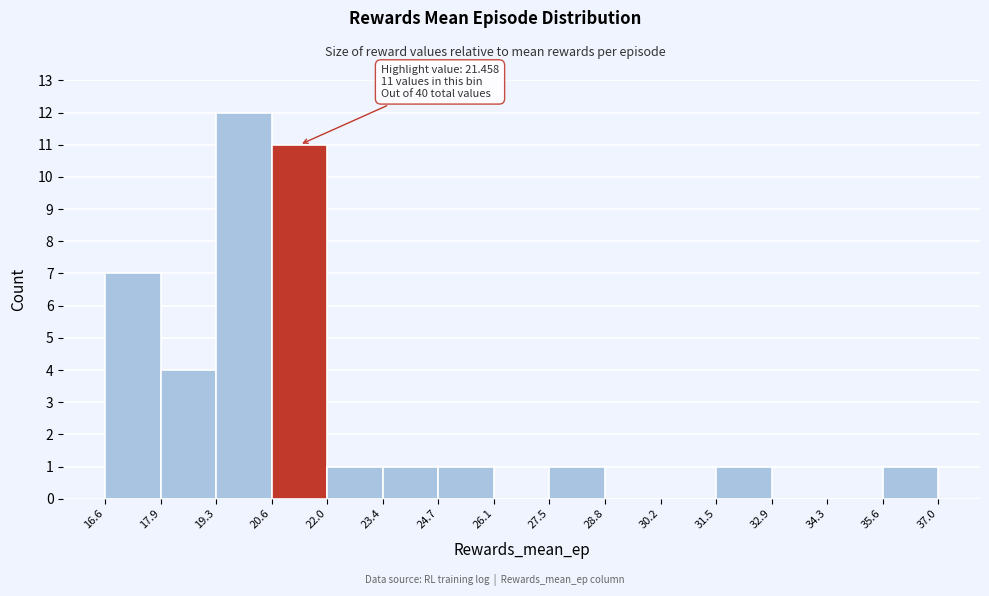

Which range on the x-axis has the tallest bar?

19.3 to 20.6